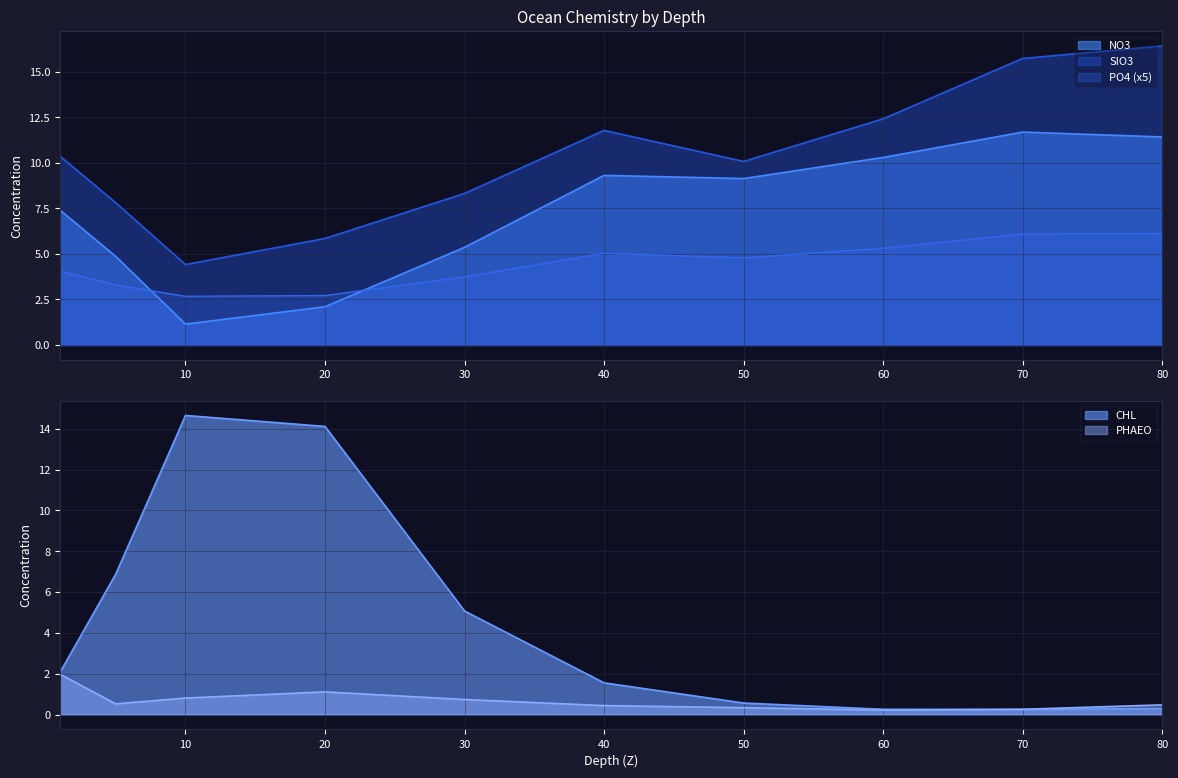

What is the minimum value shown in the chart?

0.2